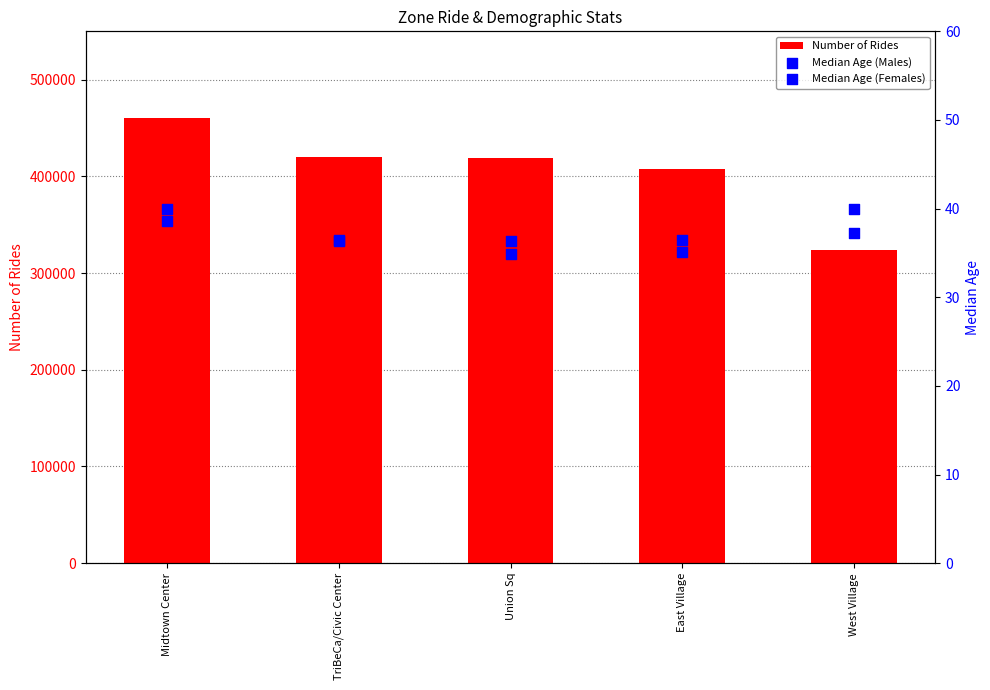

Which series reaches the maximum Y coordinate?

Number of Rides